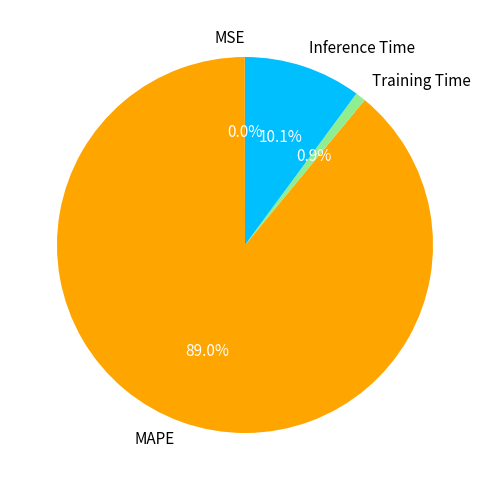

Between Training Time and Inference Time, which is larger?

Inference Time